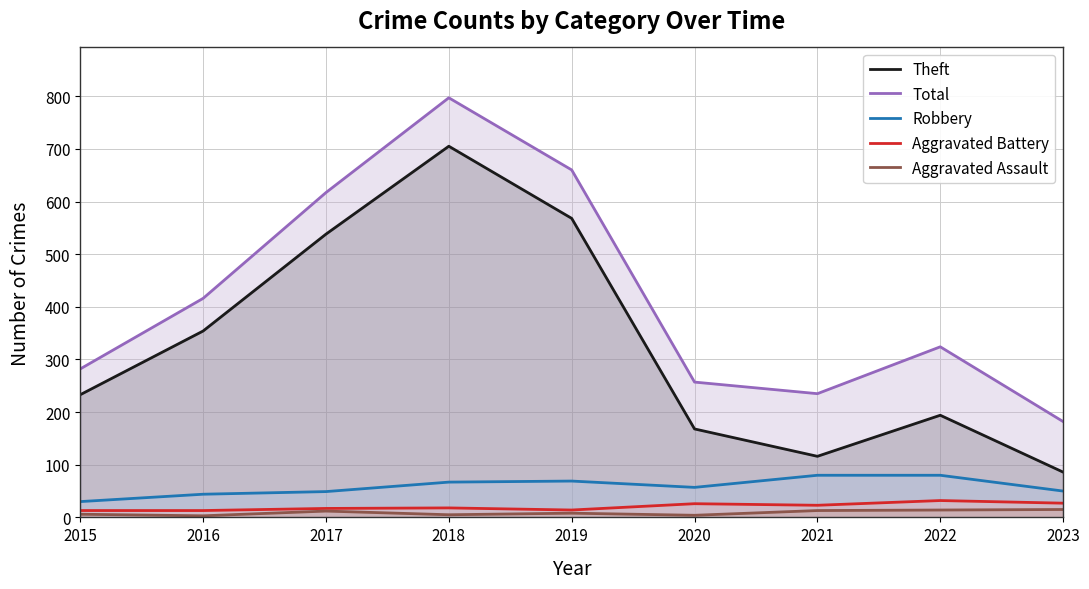

Is it true that Aggravated Battery equals 6 at 2016?

False